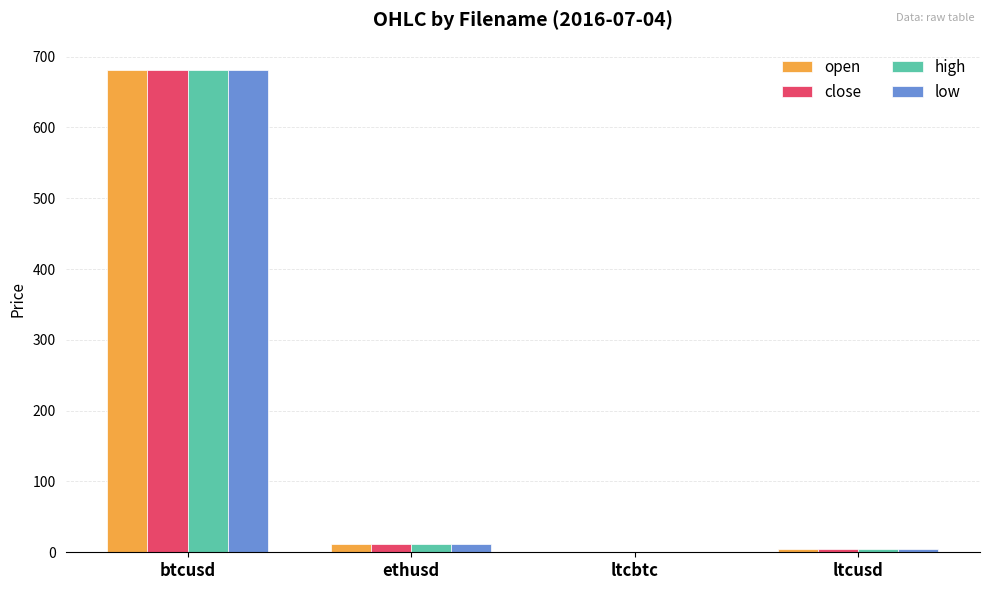

Is it true that close equals 681.3 at btcusd?

True